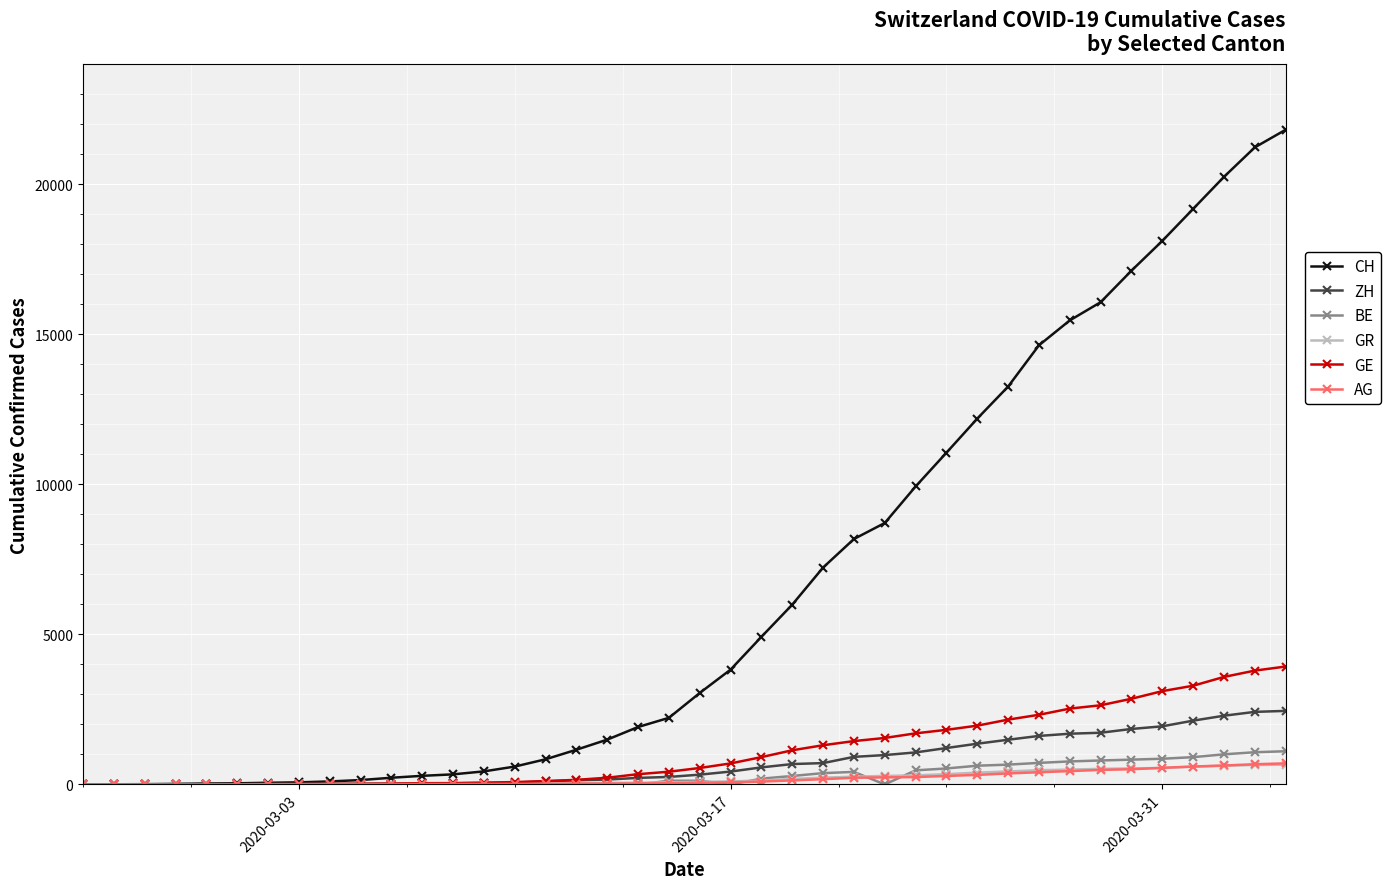

Which series has the largest range (max minus min)?

CH